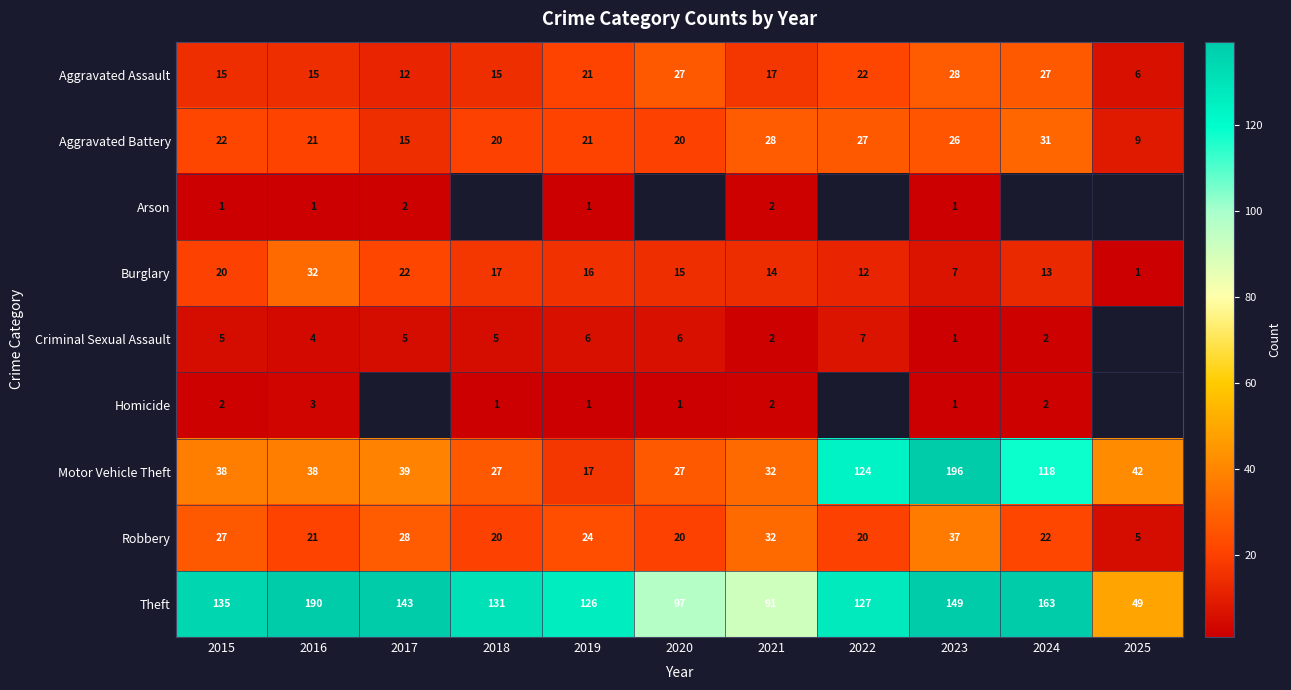

What is the smallest value displayed?

1.0